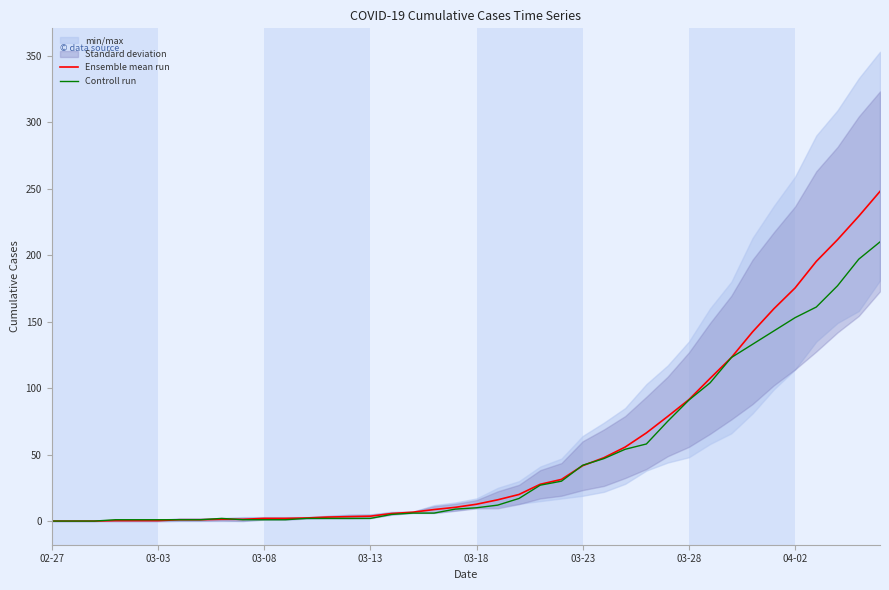

At how many categories does at least one series exceed 169?

5